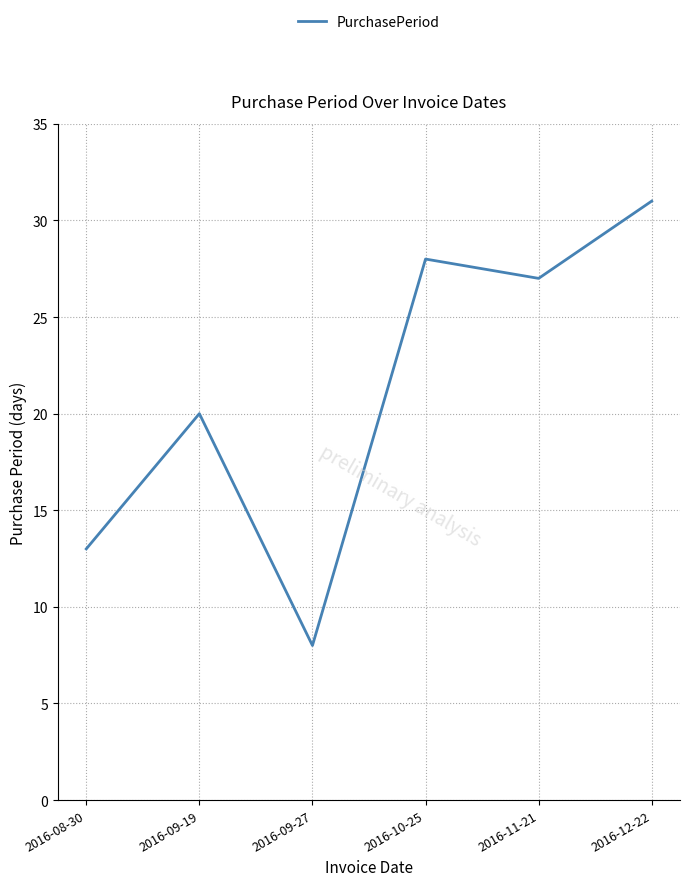

What is the sum of the values at 2016-09-19 and 2016-12-22?

51